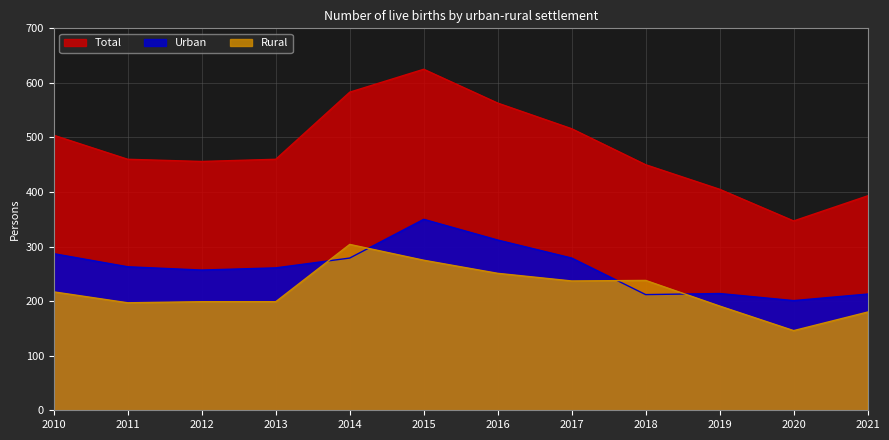

What is the average value of the Total series?

480